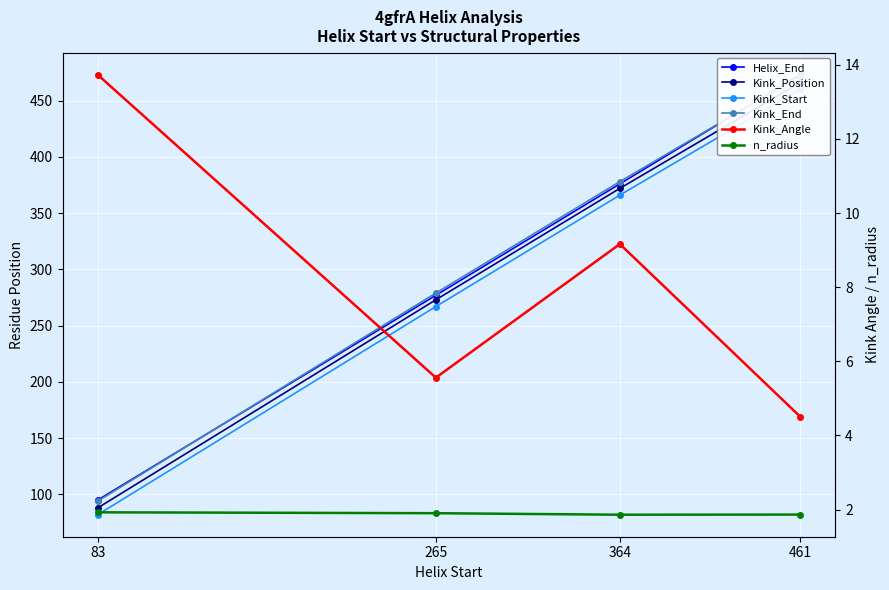

Where is the first local minimum for n_radius?

364